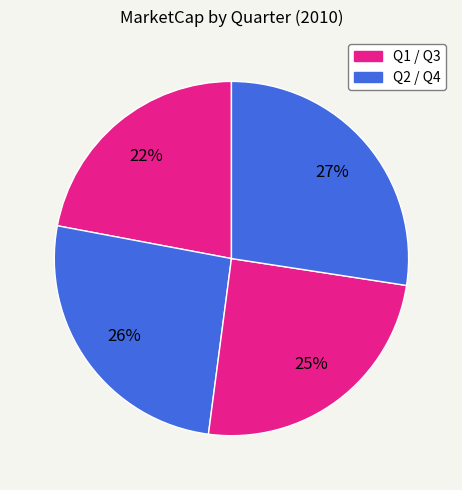

Count the number of slices in the pie.

4